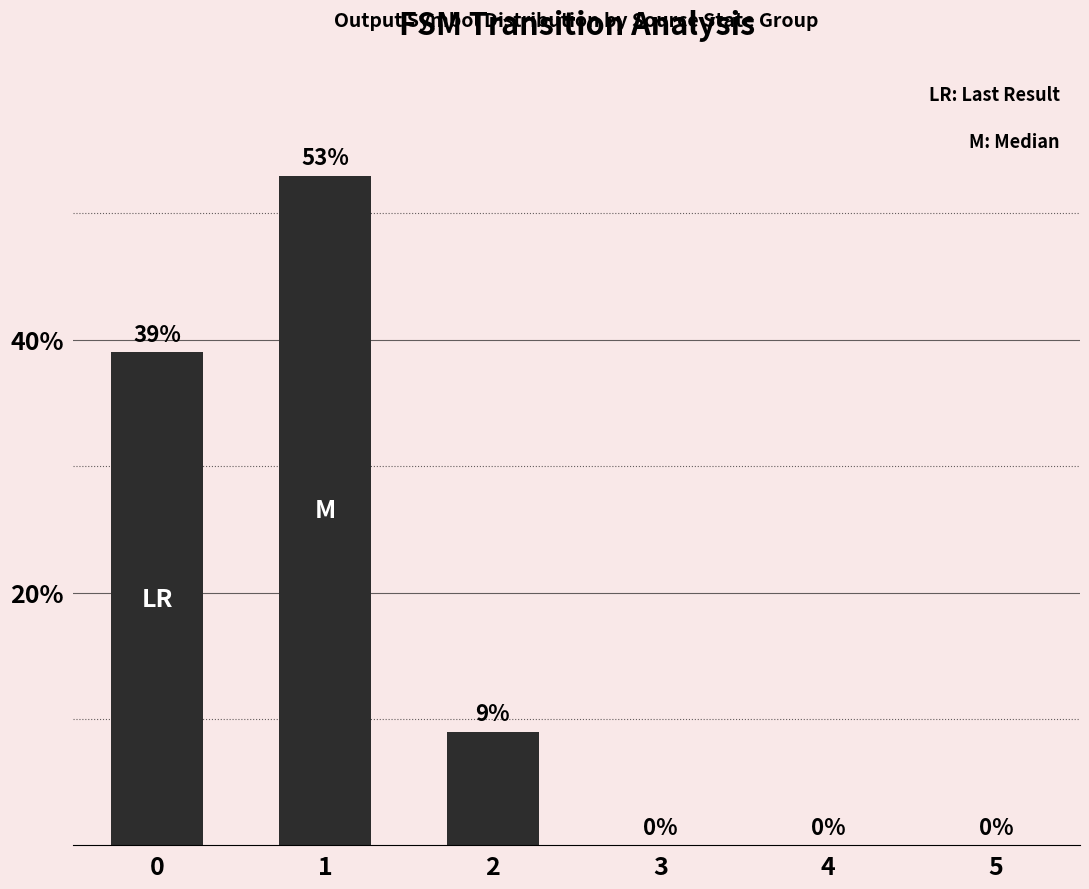

Reading left to right, list all the values displayed in this chart.

0=39	1=53	2=9	3=0	4=0	5=0